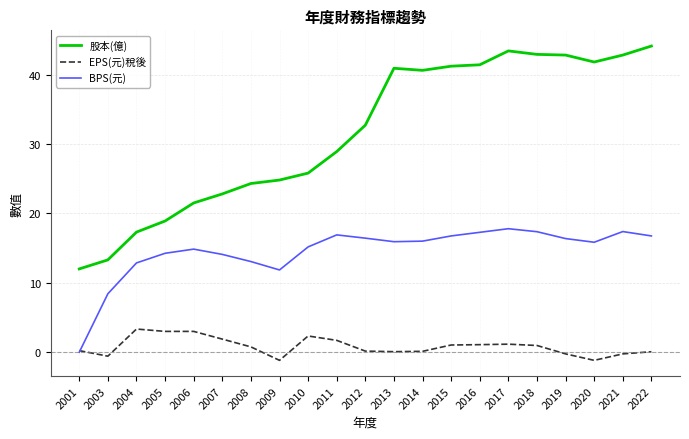

At which label does BPS(元) reach its peak?

2017